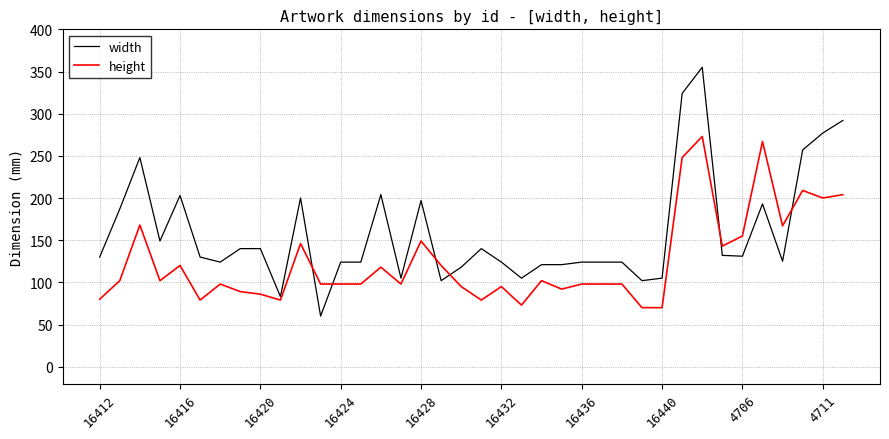

What is the difference between the second highest and minimum values in the width series?

264